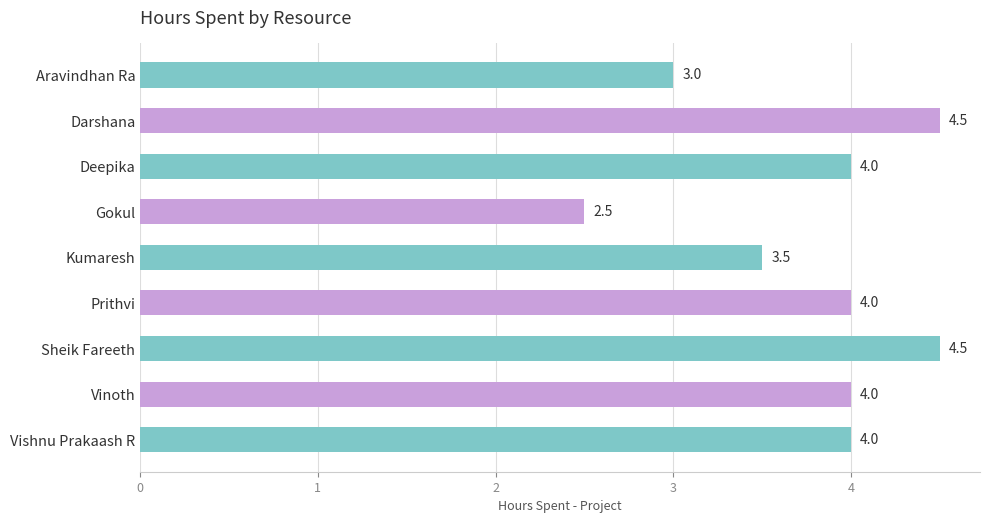

Does the chart contain stacked bars?

No